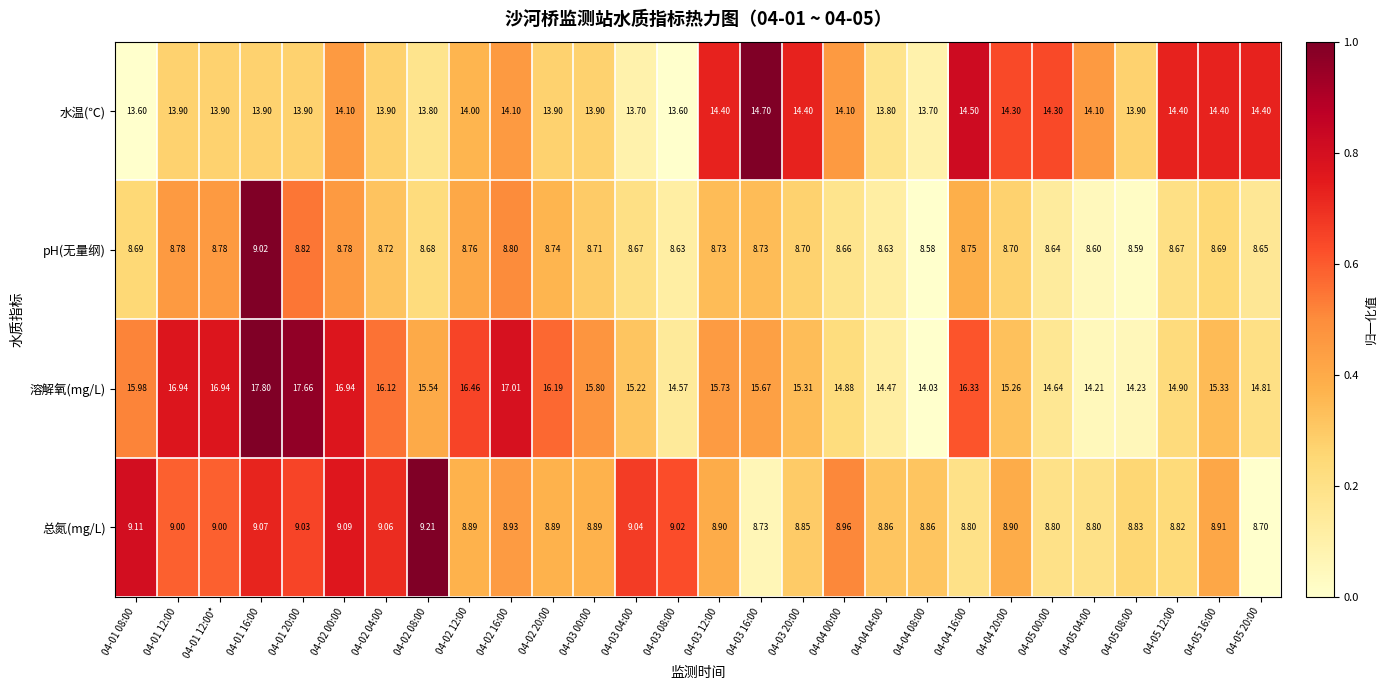

Rank the series at 04-03 12:00 from highest to lowest value.

溶解氧(mg/L), 水温(℃), 总氮(mg/L), pH(无量纲)